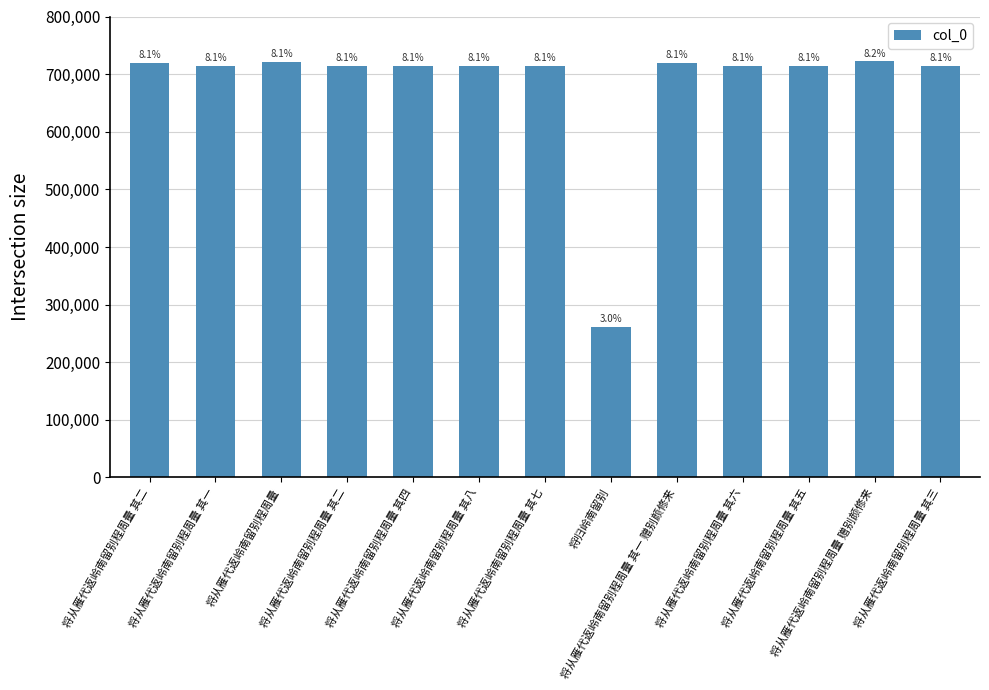

Reading right to left, what are all the values shown in this chart?

将从雁代返岭南留别程周量 其三=714132	将从雁代返岭南留别程周量 赠别颜修来=722022	将从雁代返岭南留别程周量 其五=714134	将从雁代返岭南留别程周量 其六=714135	将从雁代返岭南留别程周量 其一 赠别颜修来=719729	将归岭南留别=261709	将从雁代返岭南留别程周量 其七=714136	将从雁代返岭南留别程周量 其八=714137	将从雁代返岭南留别程周量 其四=714133	将从雁代返岭南留别程周量 其二=714131	将从雁代返岭南留别程周量=721558	将从雁代返岭南留别程周量 其一=714130	将从雁代返岭南留别程周量 其二=719730